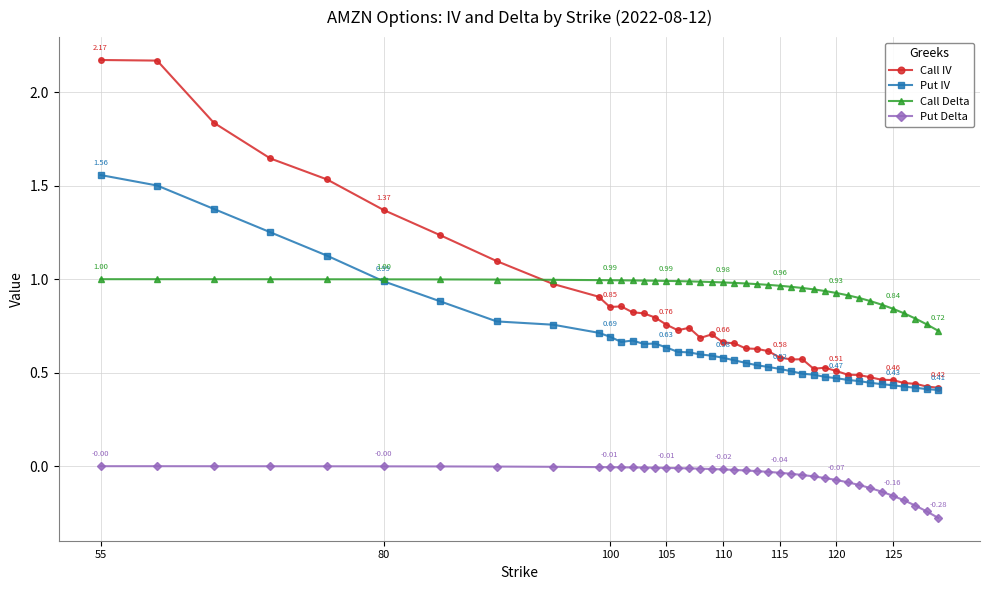

True or false: Put IV and Put Delta intersect in this chart.

False